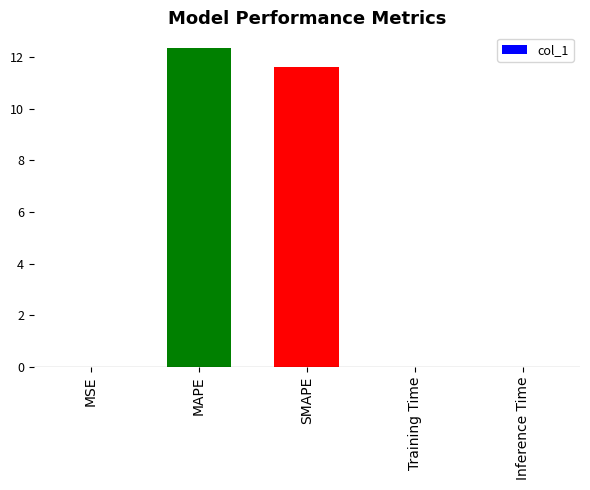

Where is the data nearest to the value 6?

SMAPE